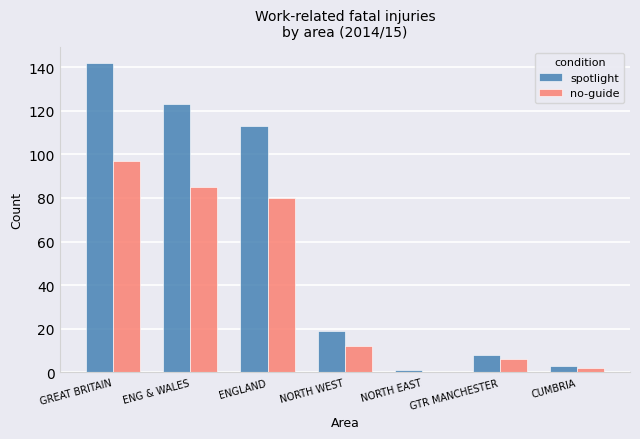

The spotlight series shows 200 at ENGLAND. True or false?

False